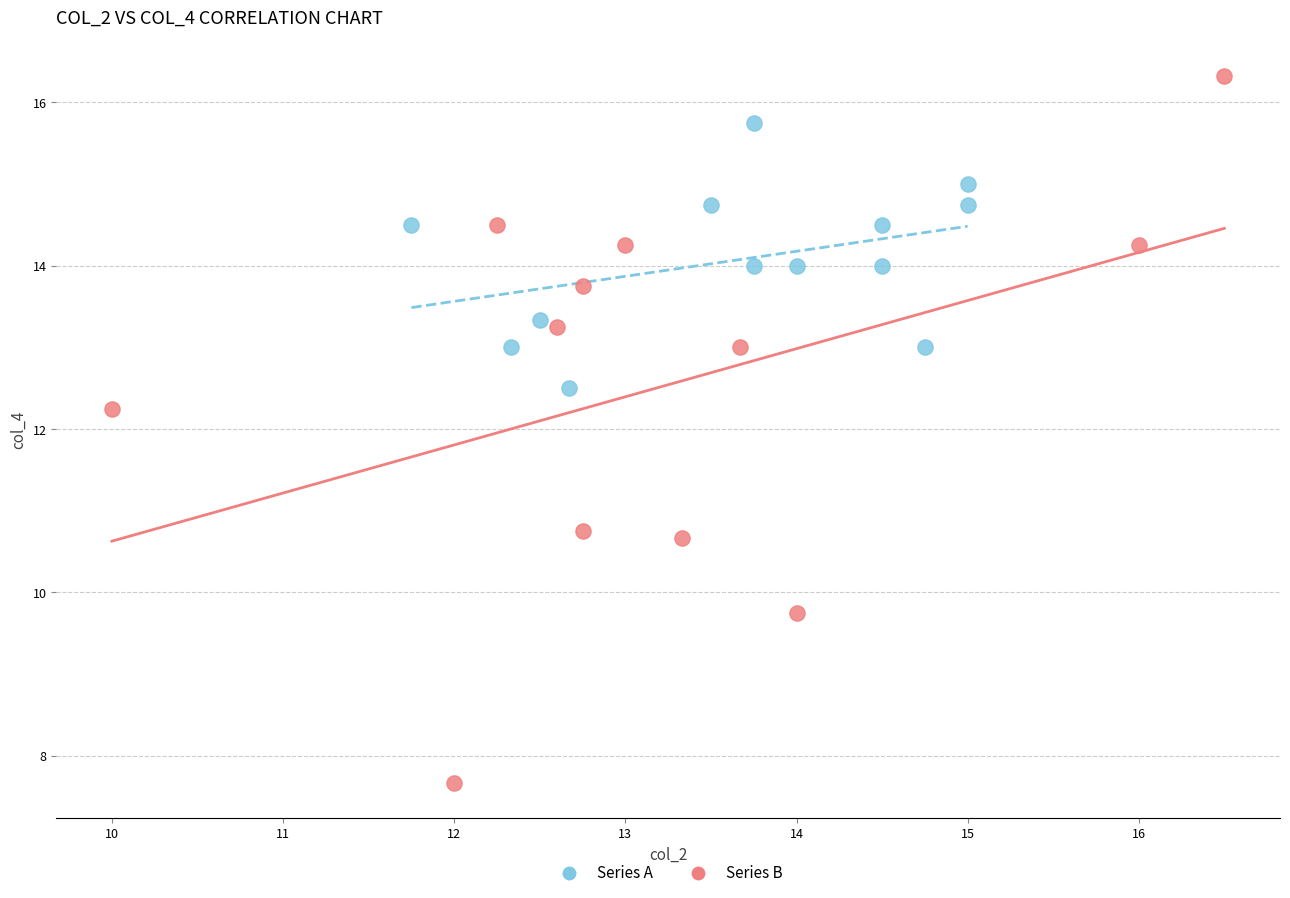

Which series reaches the maximum Y coordinate?

Series B